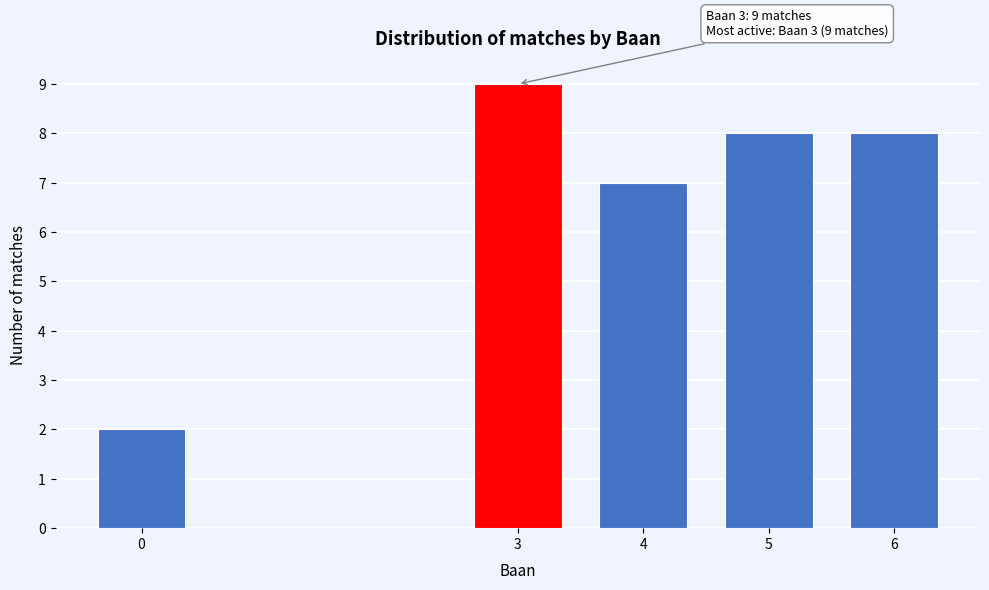

Reading left to right, what are all the values shown in this chart?

0=2	3=9	4=7	5=8	6=8